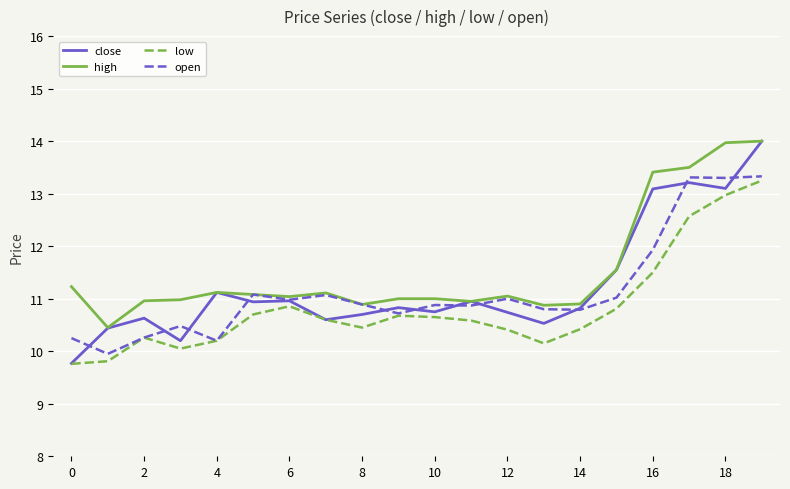

True or false: low and high cross at least once.

False